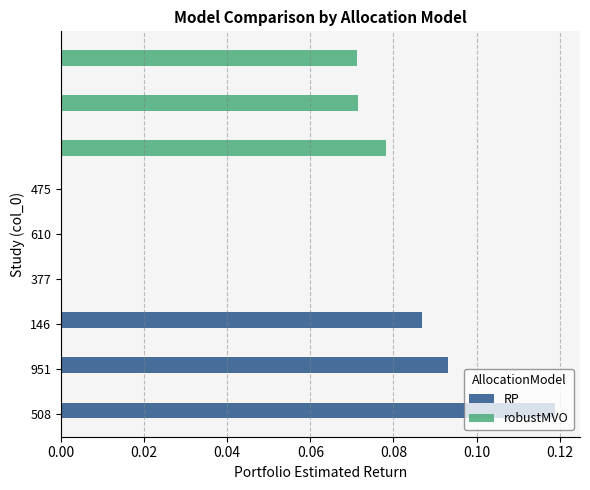

List the series in order of their peak value, highest first.

RP, robustMVO